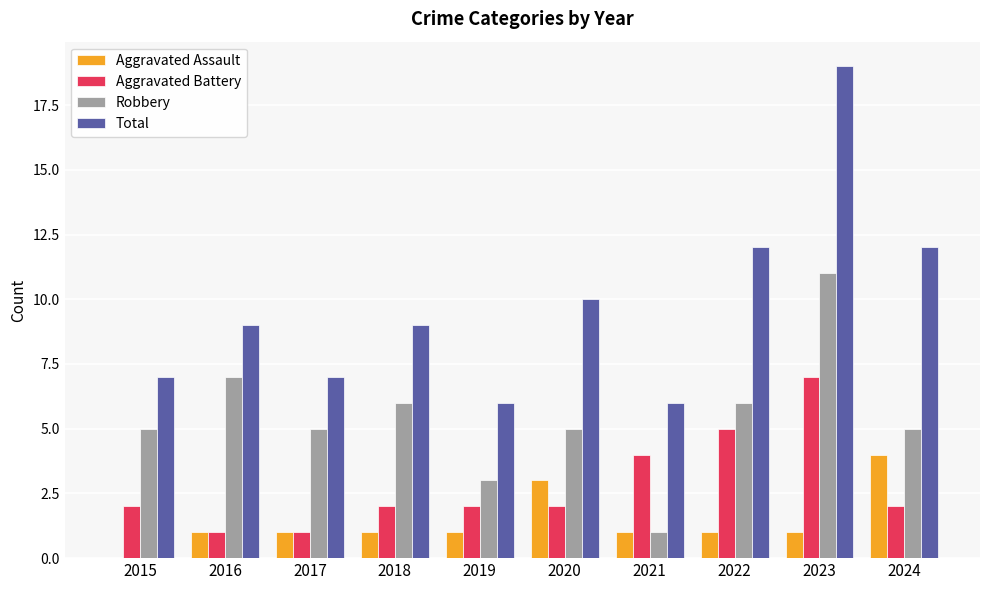

Count the number of data series in this chart.

4